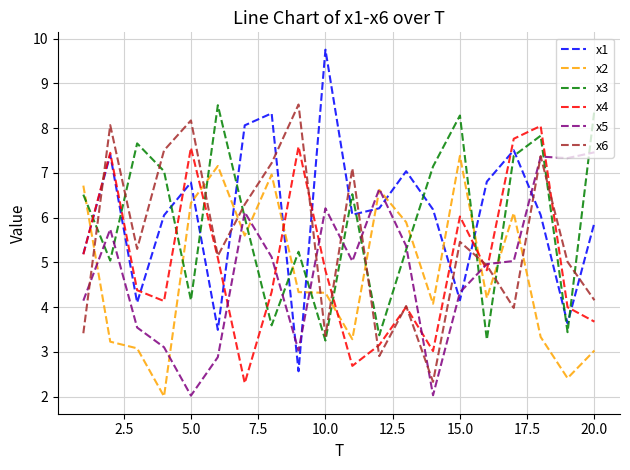

True or false: x4 and x2 cross at least once.

True